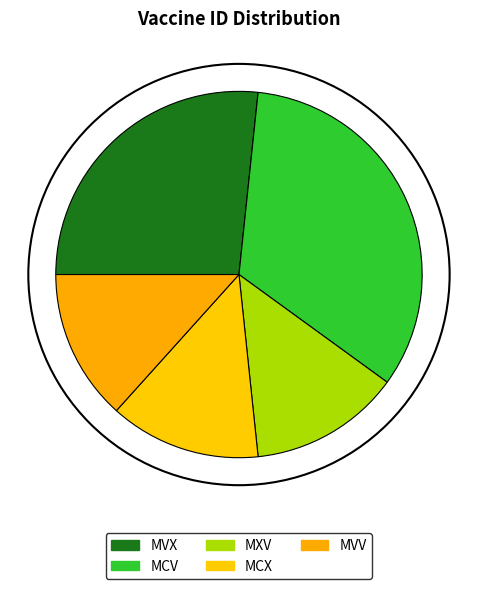

Which has a higher value, MVX or MCX?

MVX